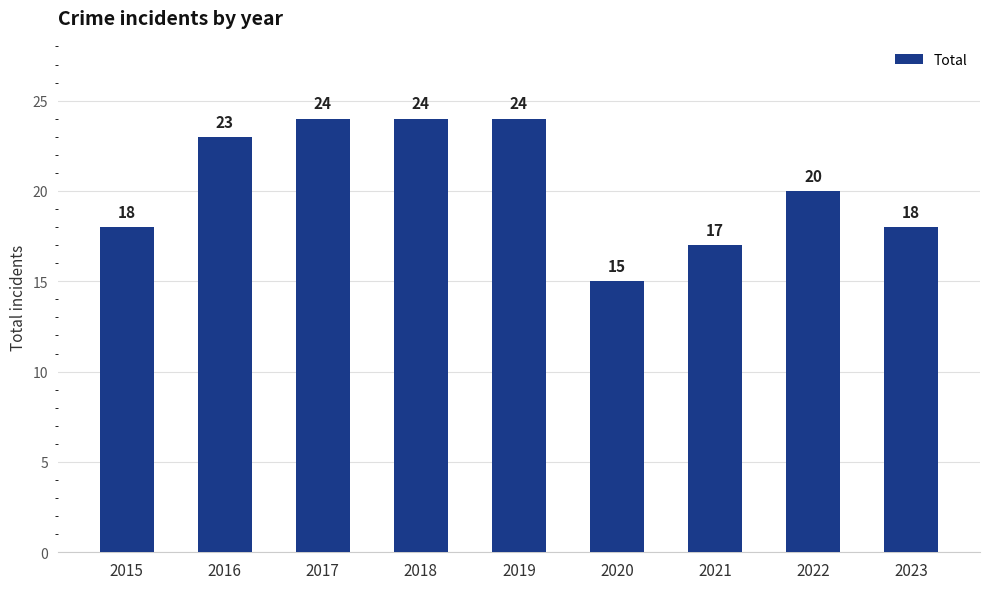

What is the value of the 7th bar from the left?

17